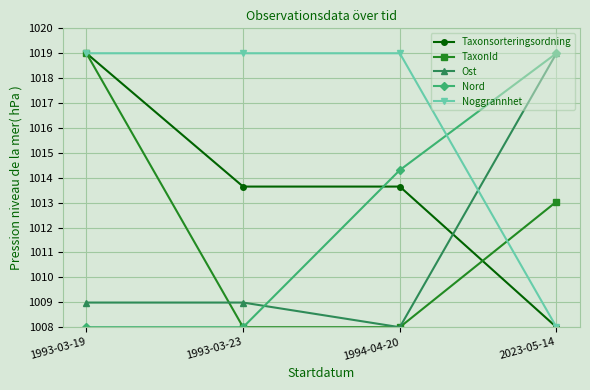

What is the value of the Taxonsorteringsordning point at the 3rd from the left?

1013.6